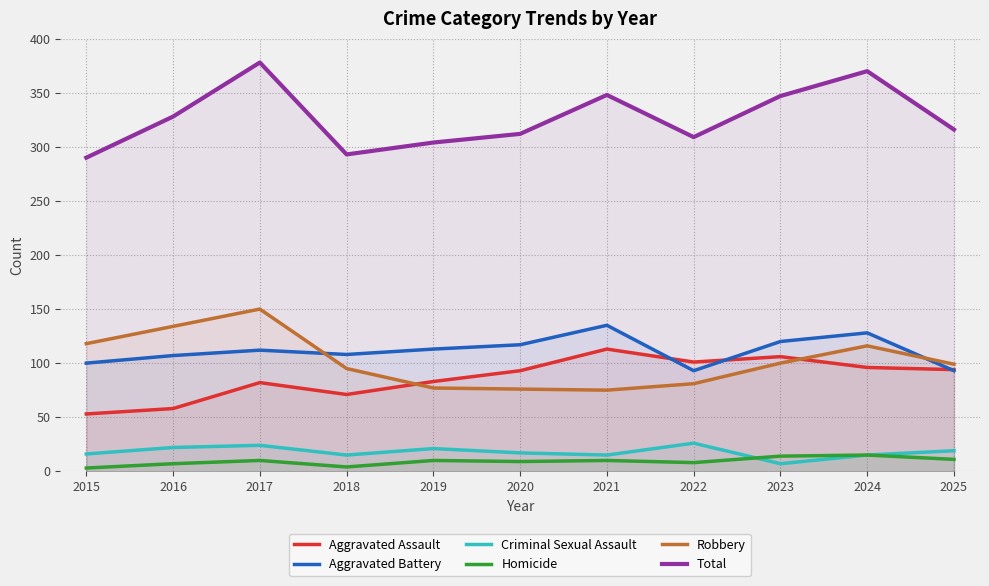

Which category has the highest value across all series?

2017